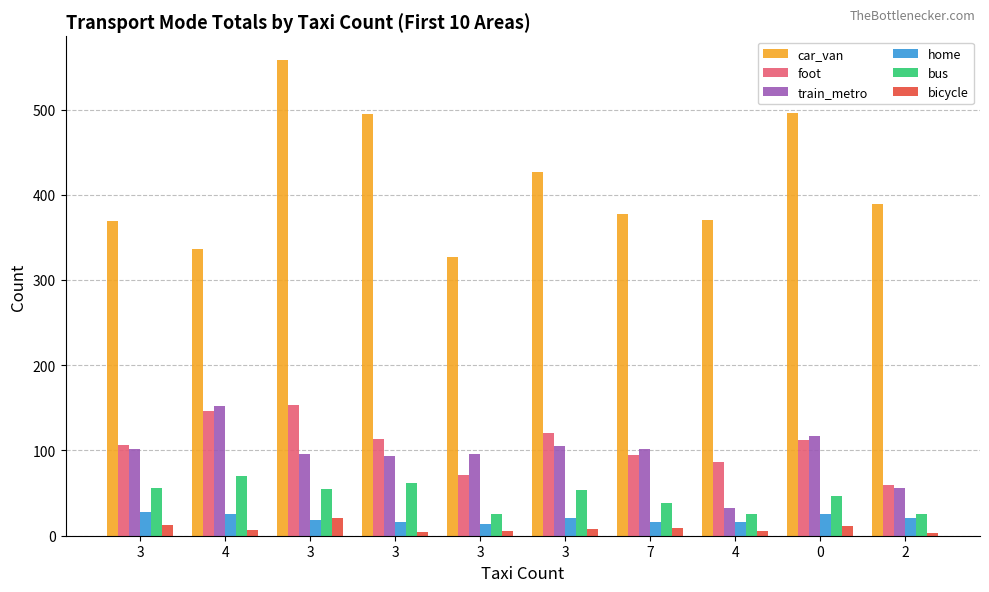

Does the chart contain stacked bars?

No